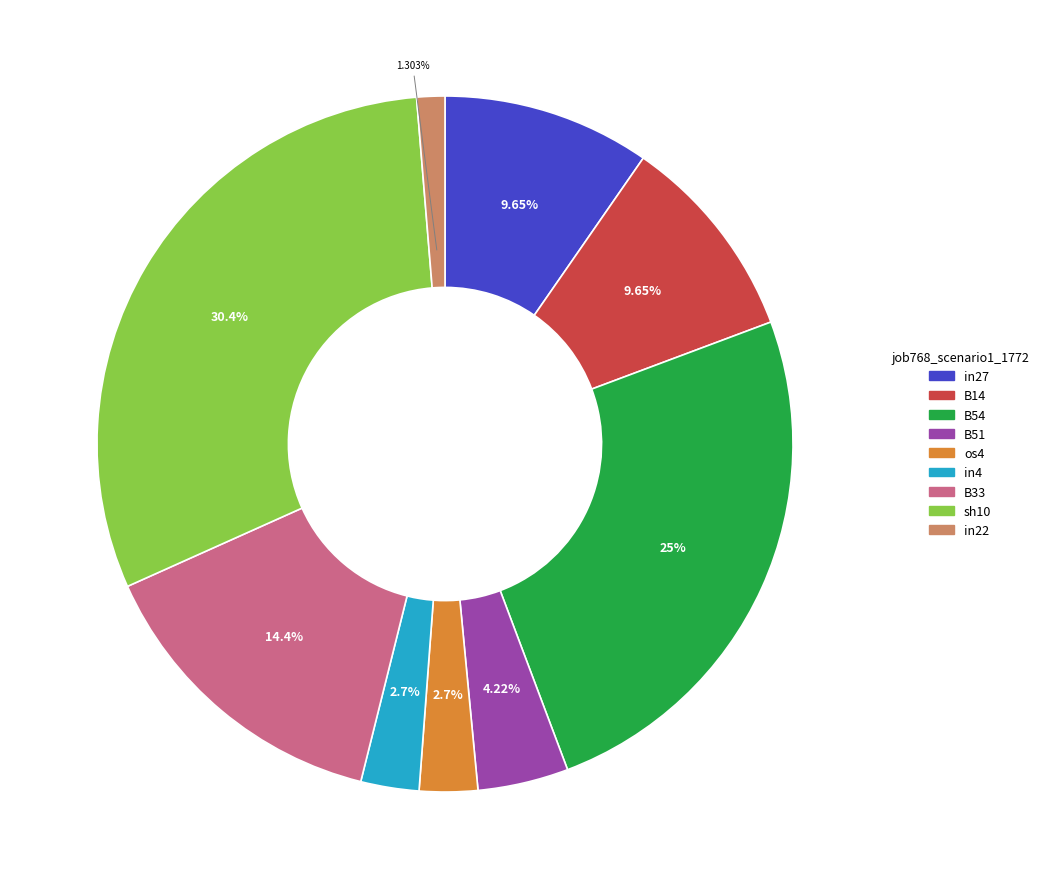

To the nearest percent, what is the difference between the in4 and B33 slice percentages?

12%